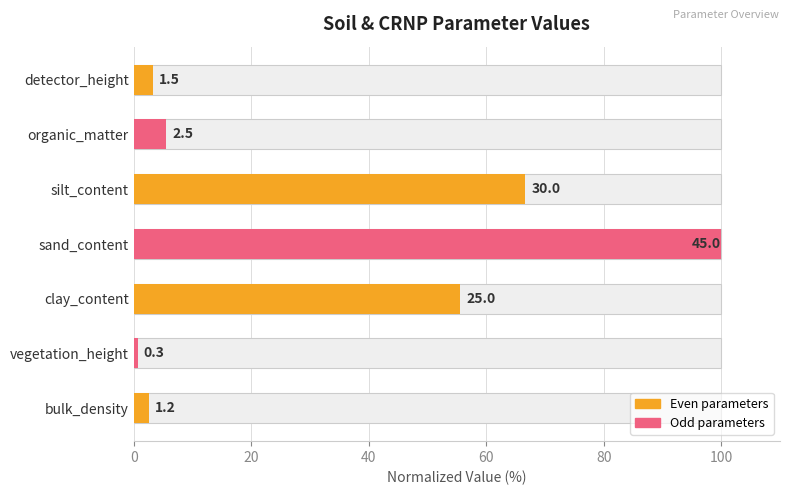

What is the value of the 4th bar from the left?

100.0